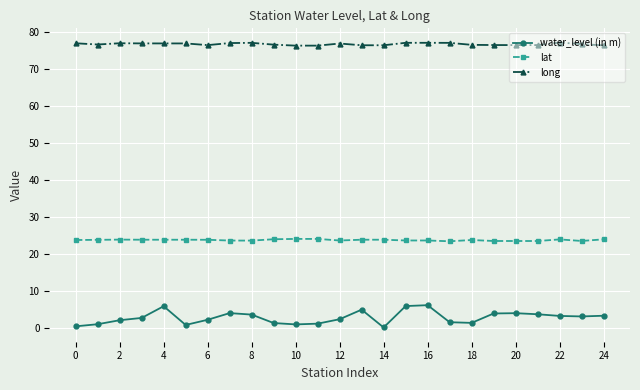

What is the difference between the maximum and second lowest values in the long series?

0.8